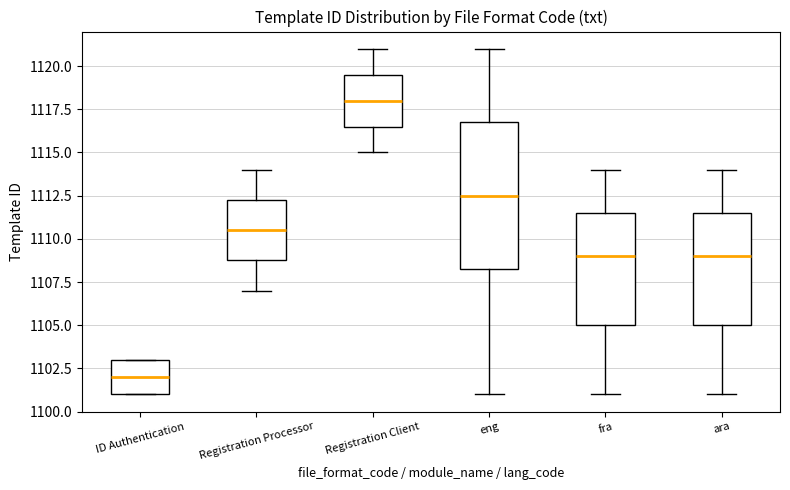

Which box has the highest median line?

Registration Client